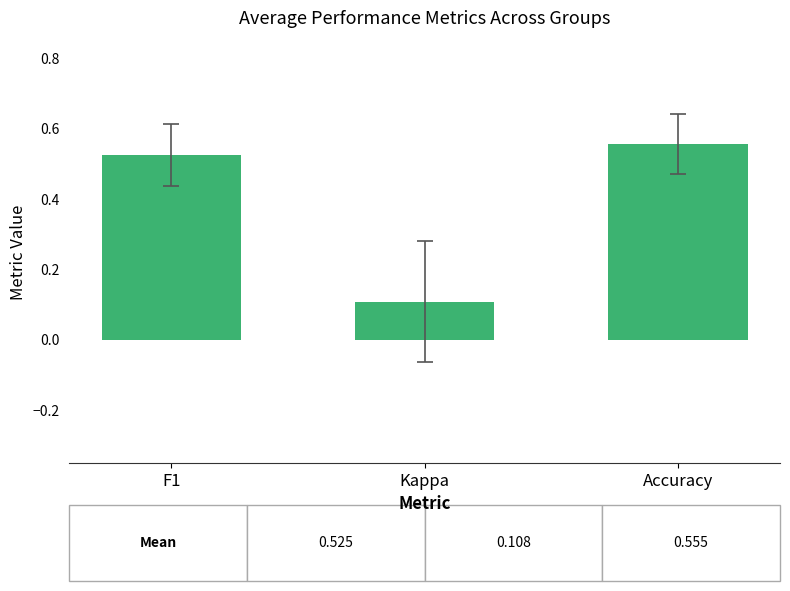

List the labels in order of value, largest first.

Accuracy, F1, Kappa